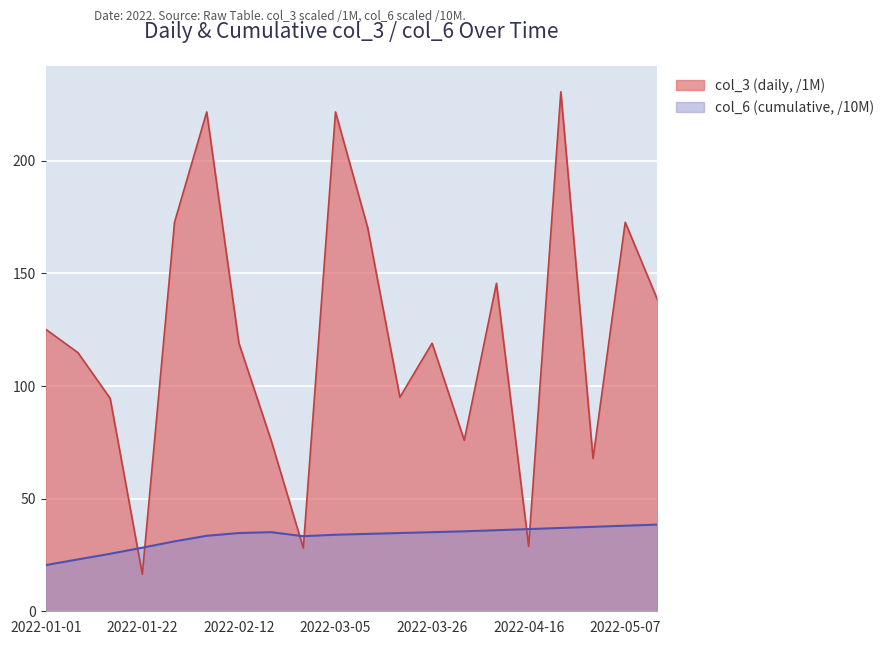

What is the sum of the col_6 (cumulative) values at 2022-04-30 and 2022-04-23?

74.5